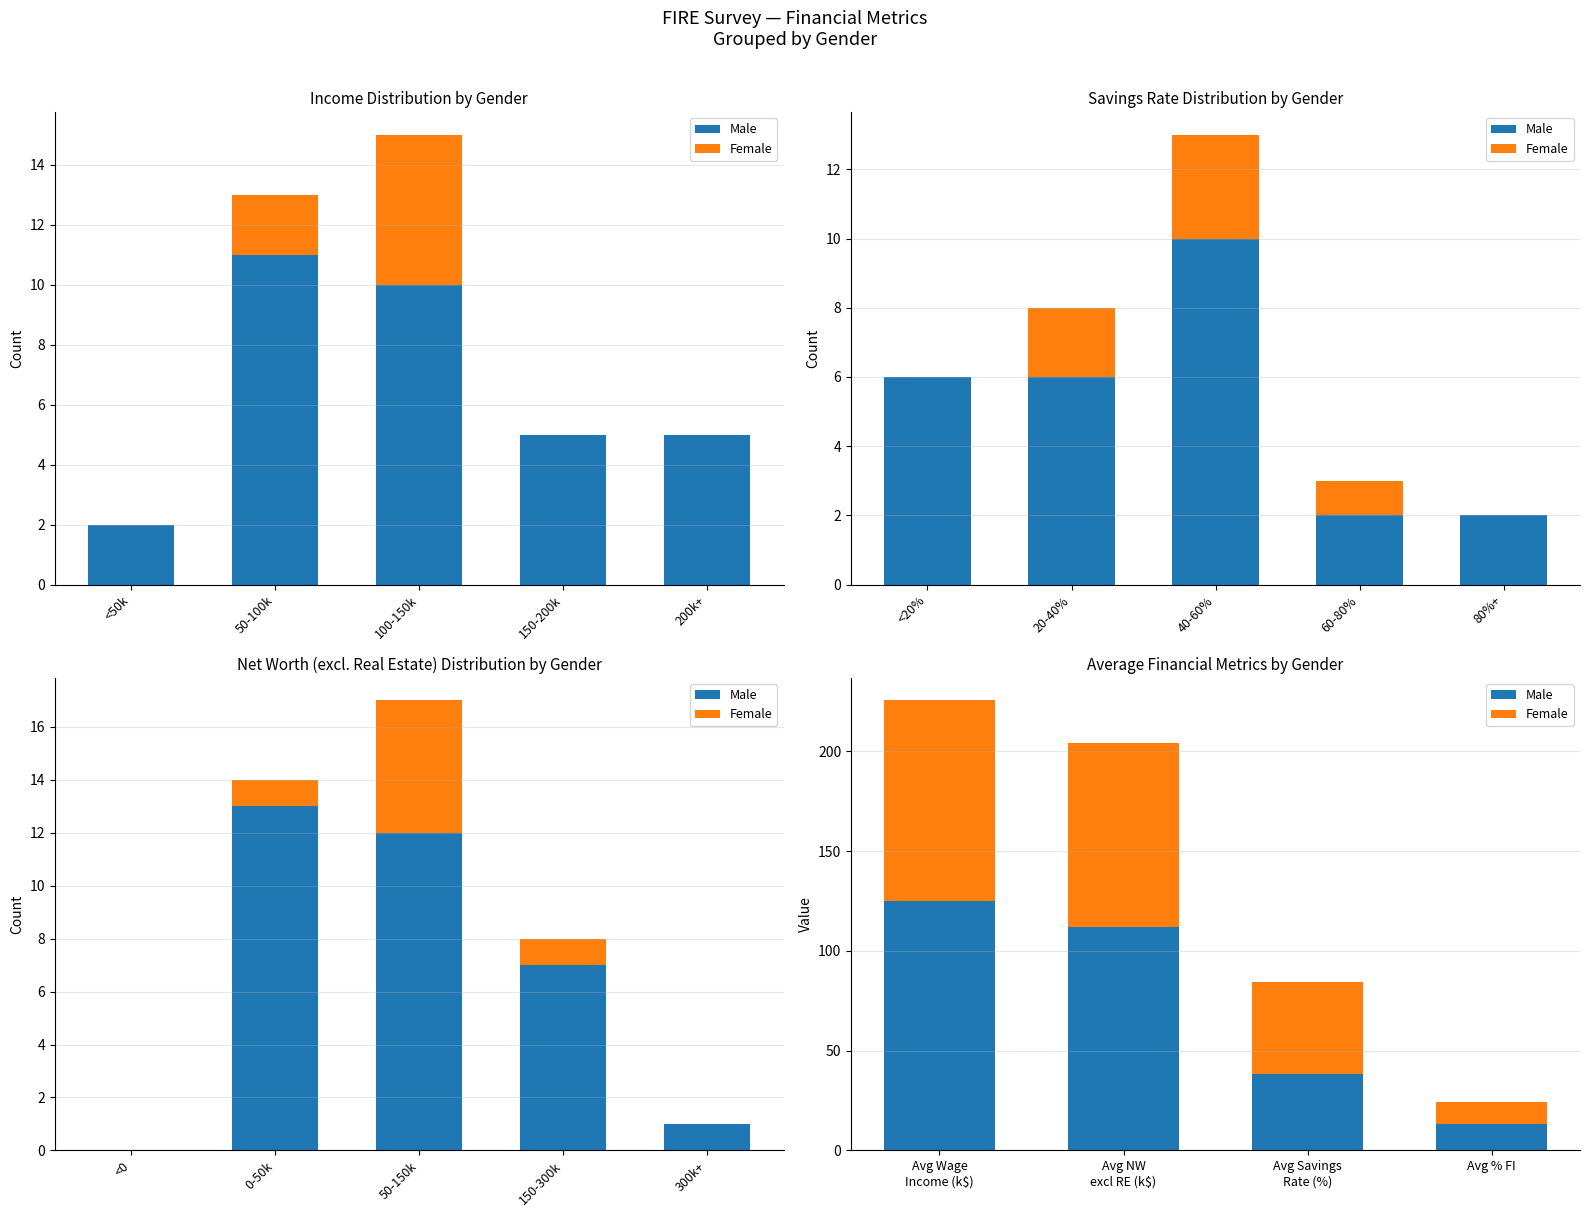

How many bars are there in each group?

2